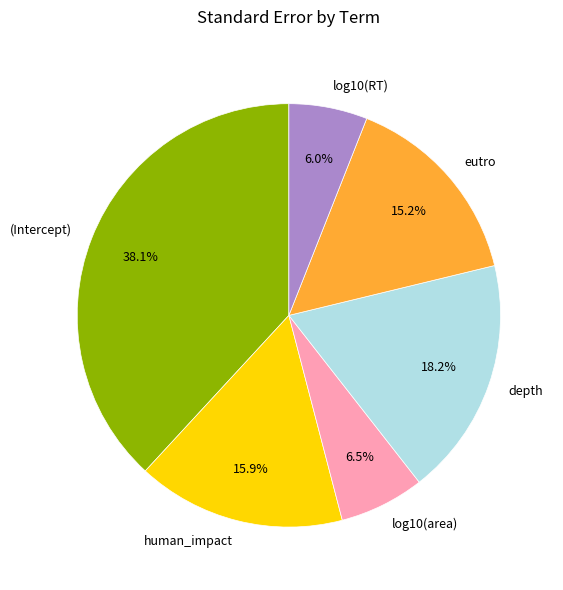

Count the number of slices in the pie.

6